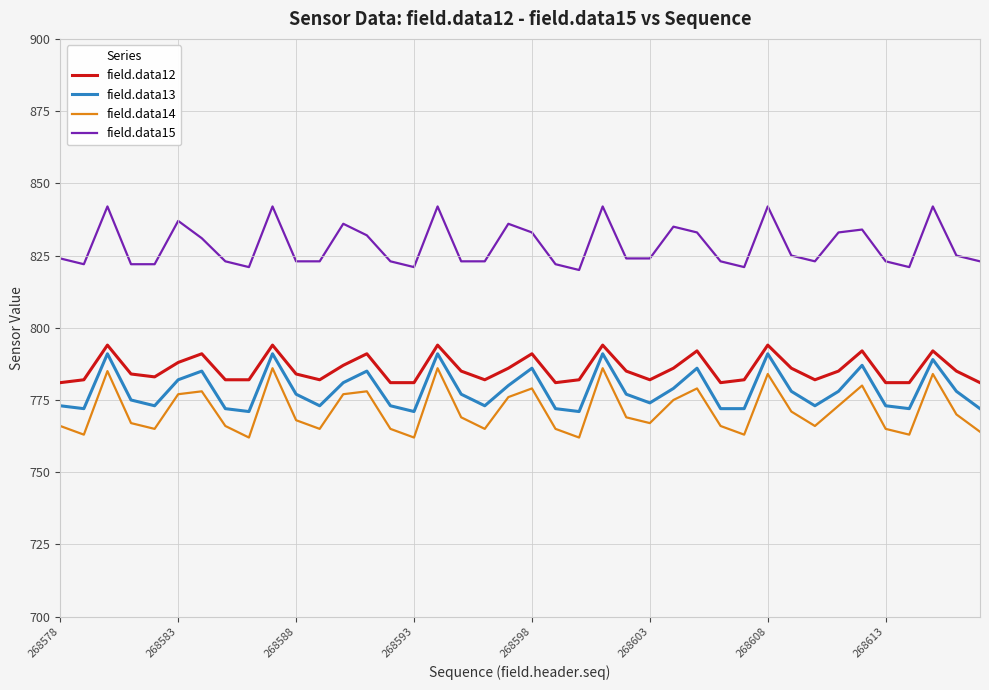

True or false: field.data13 and field.data14 intersect in this chart.

False